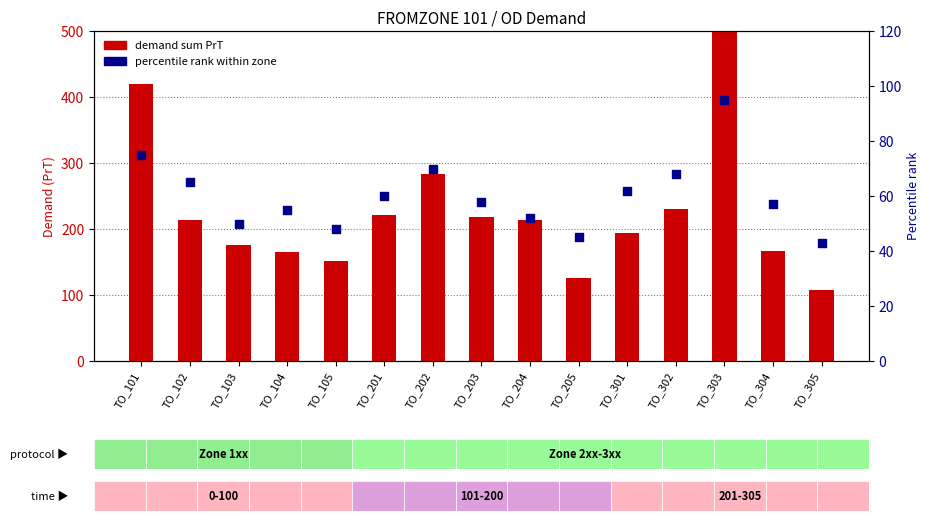

Which series has the largest total across all categories?

demand sum PrT